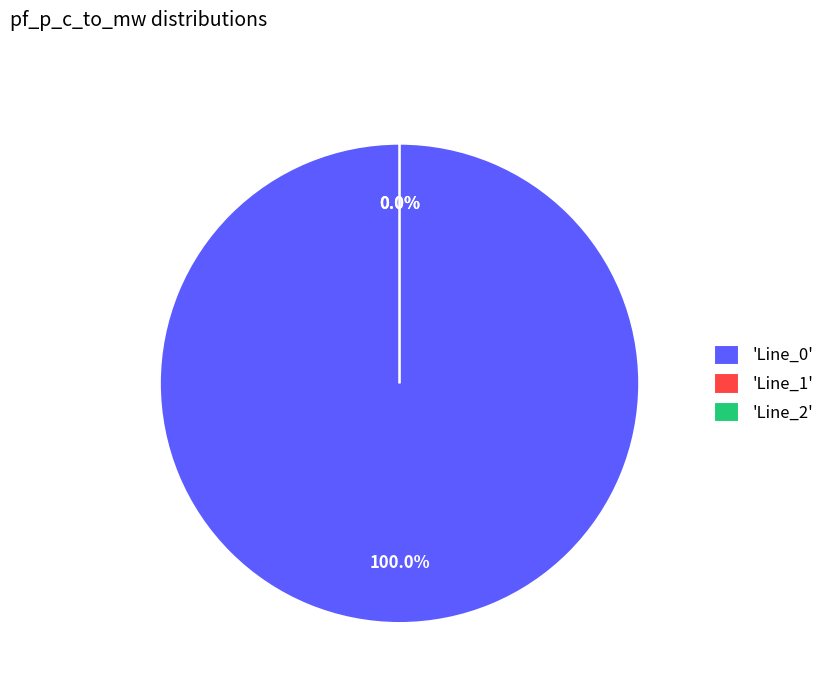

What percentage is the Line_0 slice, to the nearest percent?

100%